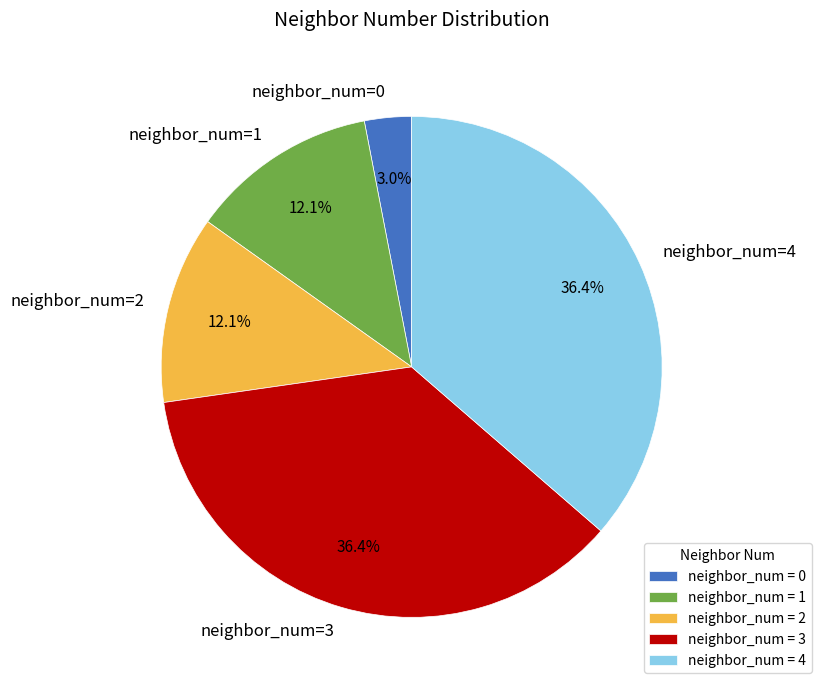

How many segments does this pie chart have?

5